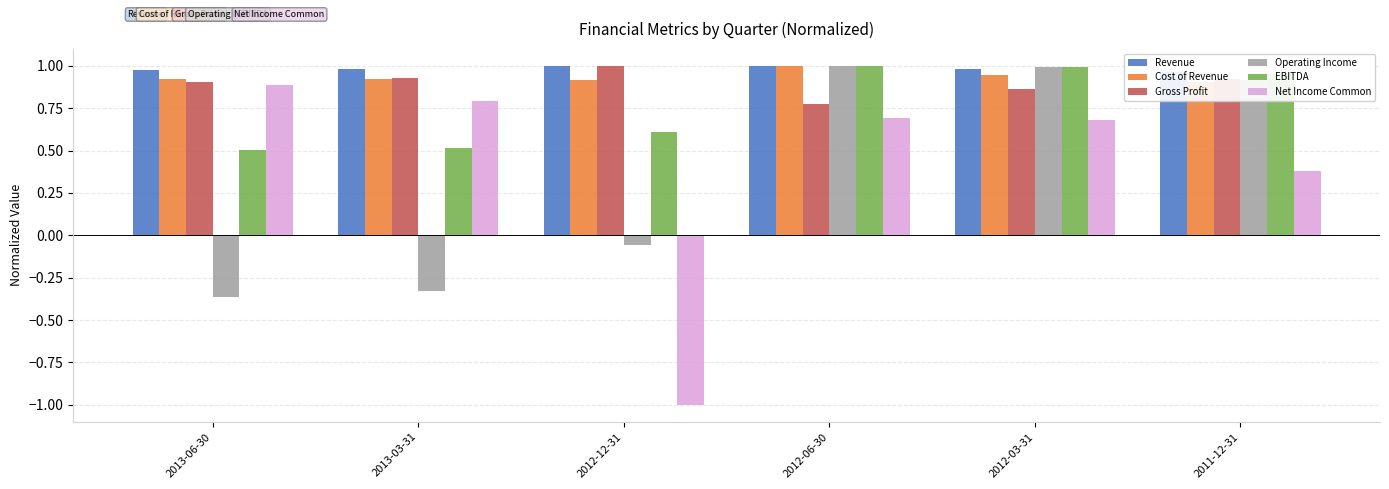

Rank the categories by EBITDA value from highest to lowest.

2012-06-30, 2012-03-31, 2011-12-31, 2012-12-31, 2013-03-31, 2013-06-30